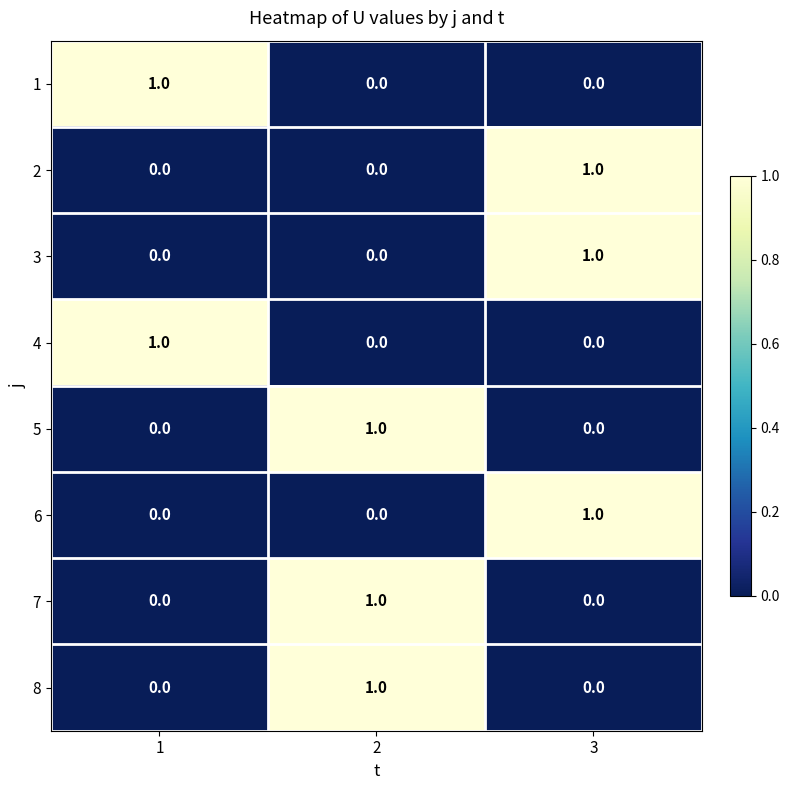

At which label does 3 reach its peak?

3